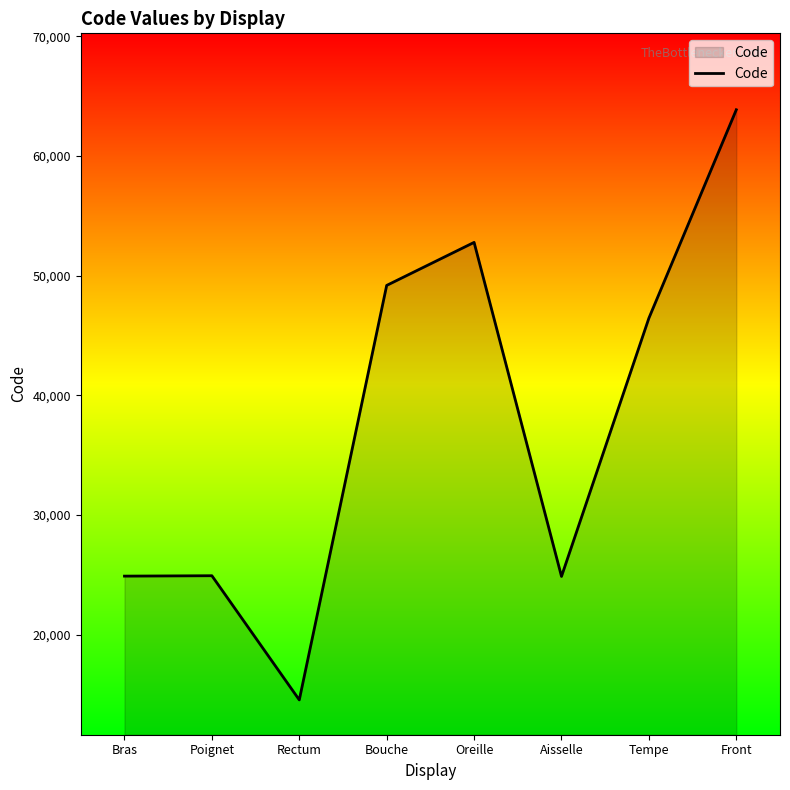

Is it true that the value at Oreille is 36111?

False